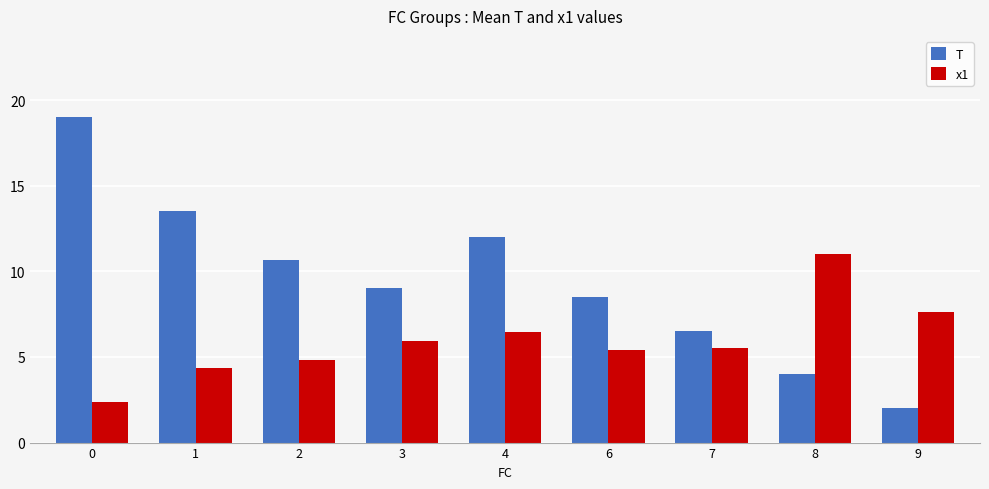

What is the spread (max minus min) of values at 7?

1.0